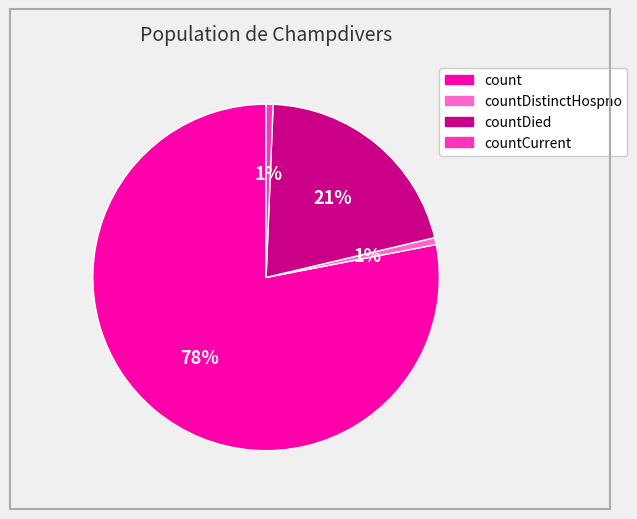

To the nearest percent, what is the average slice percentage?

25%